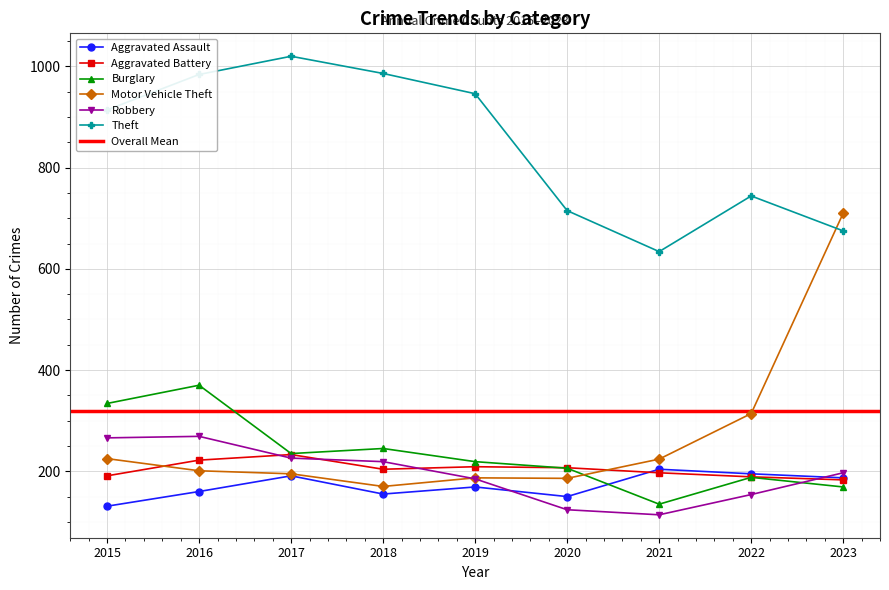

Reading left to right, transcribe all the data shown in this chart.

Aggravated Assault: 2015=131	2016=160	2017=191	2018=155	2019=169	2020=150	2021=204	2022=195	2023=187
Aggravated Battery: 2015=191	2016=222	2017=233	2018=204	2019=209	2020=207	2021=197	2022=189	2023=183
Burglary: 2015=334	2016=370	2017=235	2018=245	2019=219	2020=206	2021=135	2022=188	2023=169
Motor Vehicle Theft: 2015=225	2016=201	2017=195	2018=170	2019=187	2020=186	2021=224	2022=314	2023=710
Robbery: 2015=266	2016=269	2017=226	2018=219	2019=185	2020=124	2021=114	2022=154	2023=197
Theft: 2015=914	2016=984	2017=1020	2018=986	2019=946	2020=715	2021=634	2022=744	2023=675